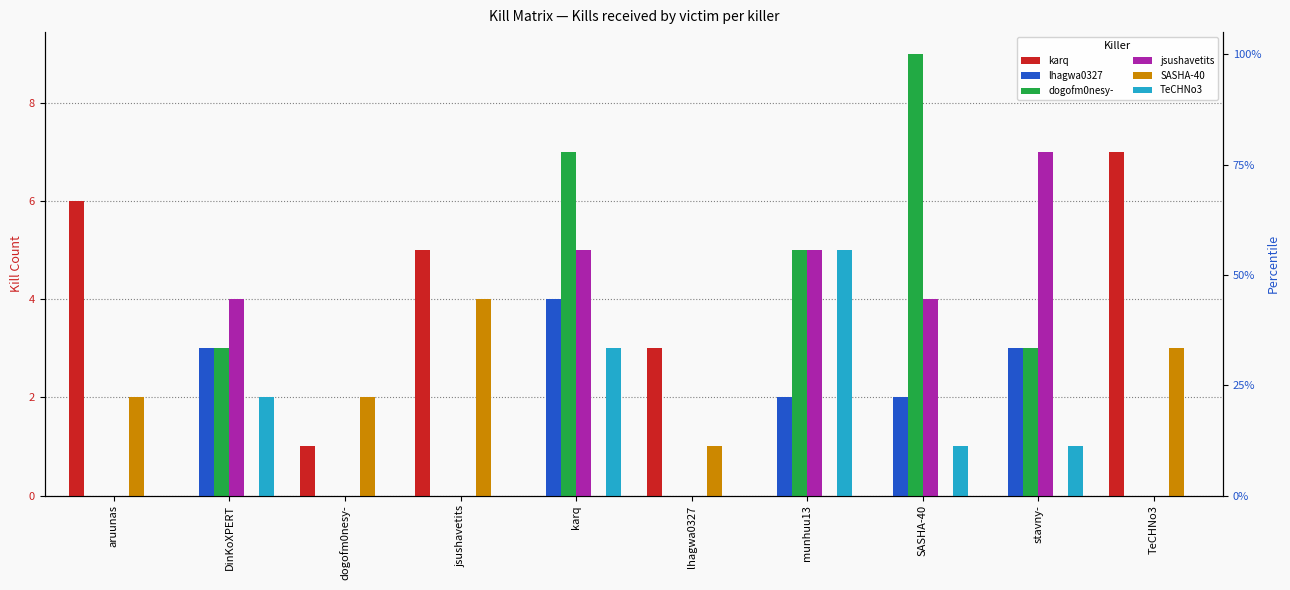

How many data points in TeCHNo3 are above 1?

3